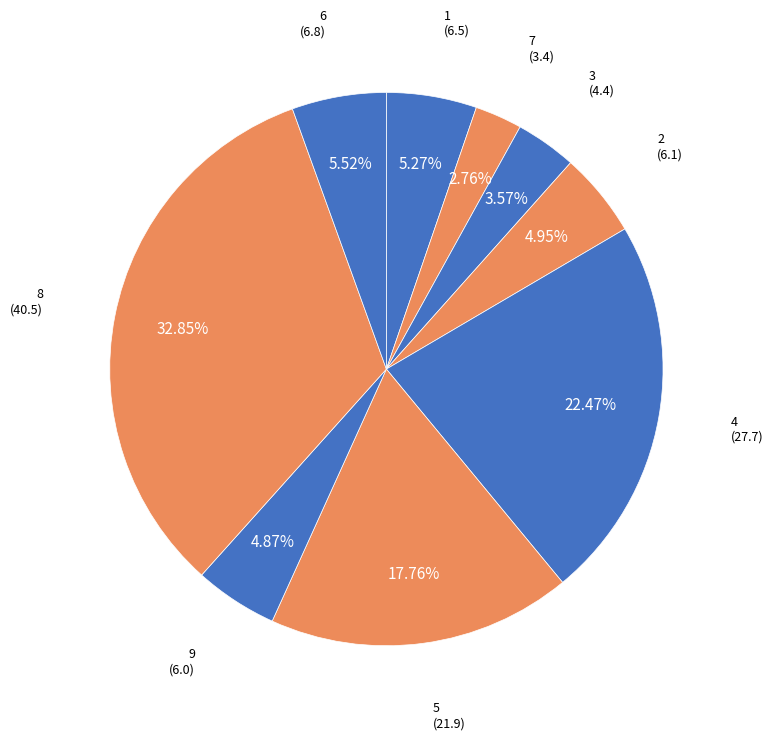

What is the ratio of the value at 2 to the value at 1?

0.9